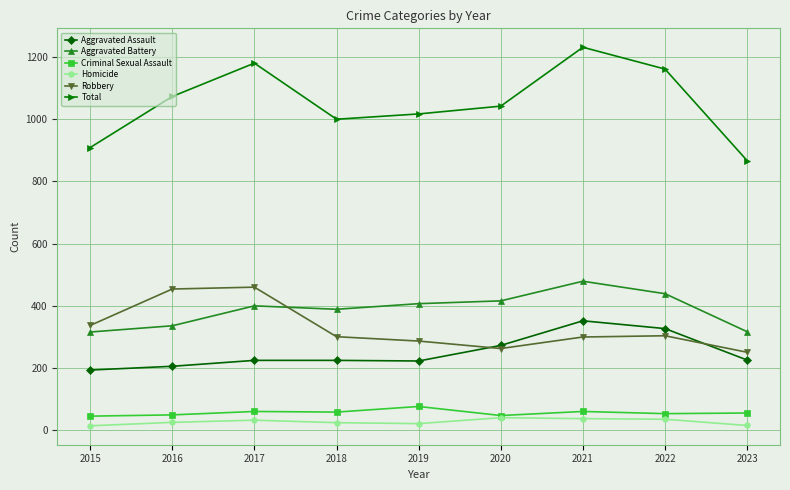

True or false: Criminal Sexual Assault has a value of 54 at 2022.

True